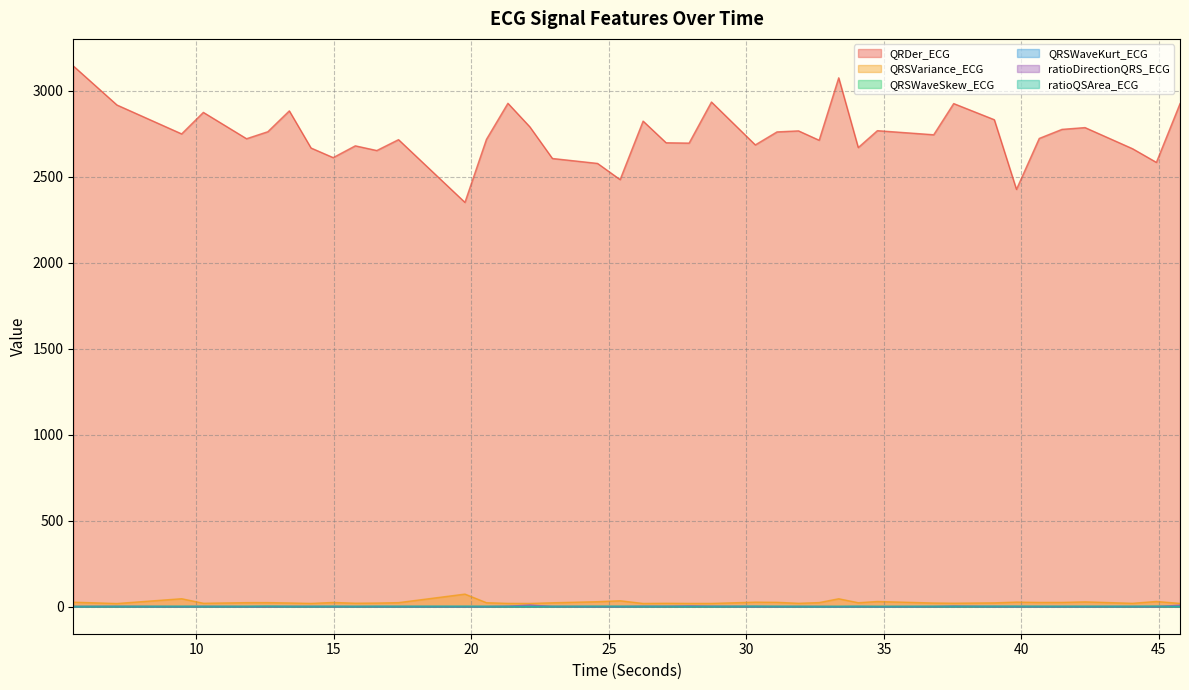

The value of QRSWaveKurt_ECG at 39.8203125 is 2.9. True or false?

True